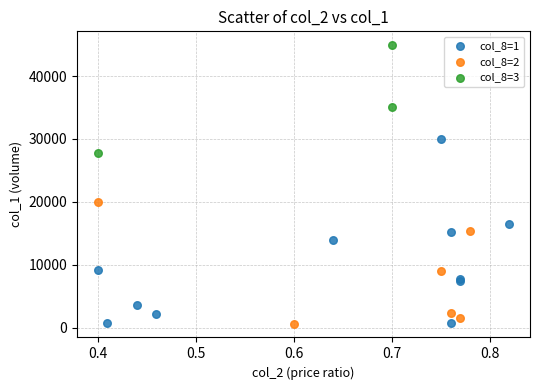

Which series has the largest Y range (max minus min)?

col_8=1